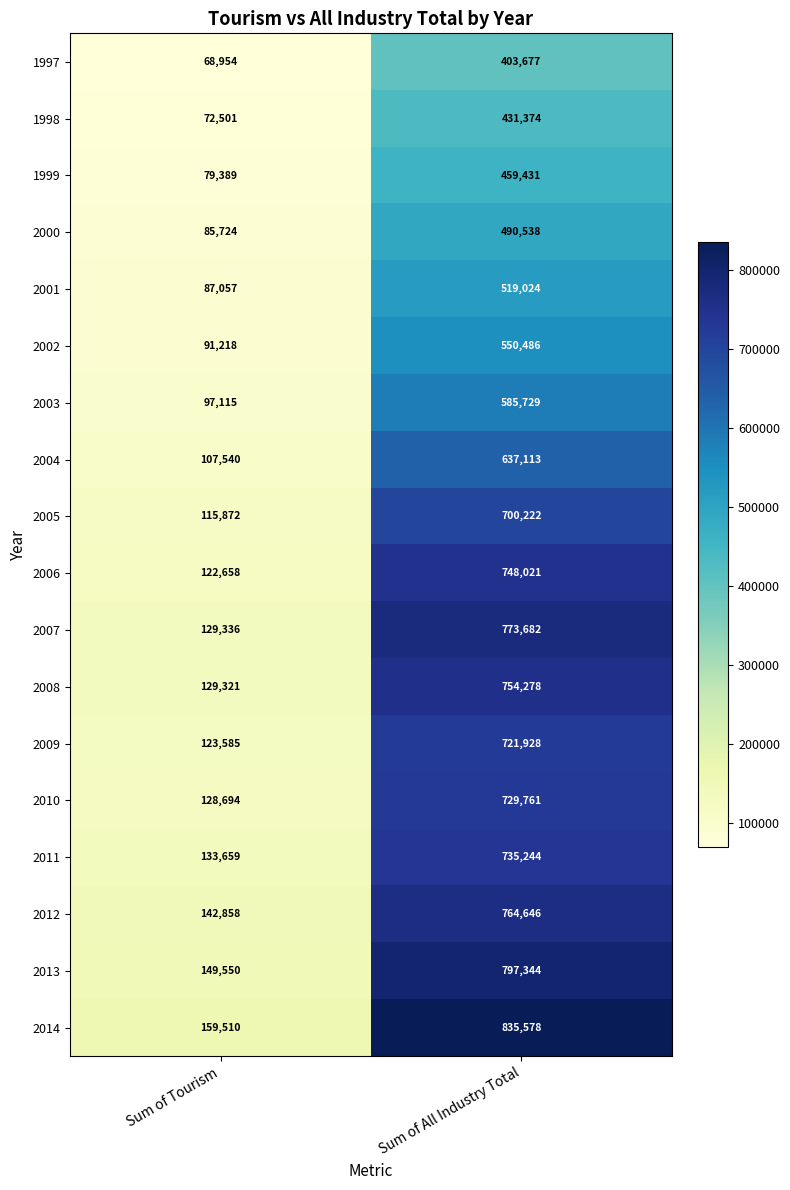

What is the approximate value of 1997 at Sum of Tourism, to the nearest 100?

69000